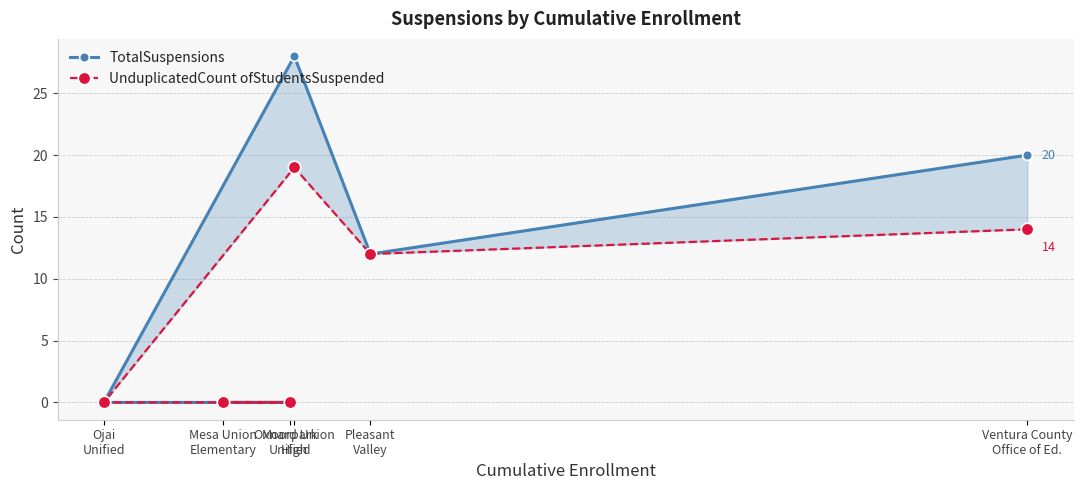

Is it true that TotalSuspensions equals 0 at Ojai
Unified?

True